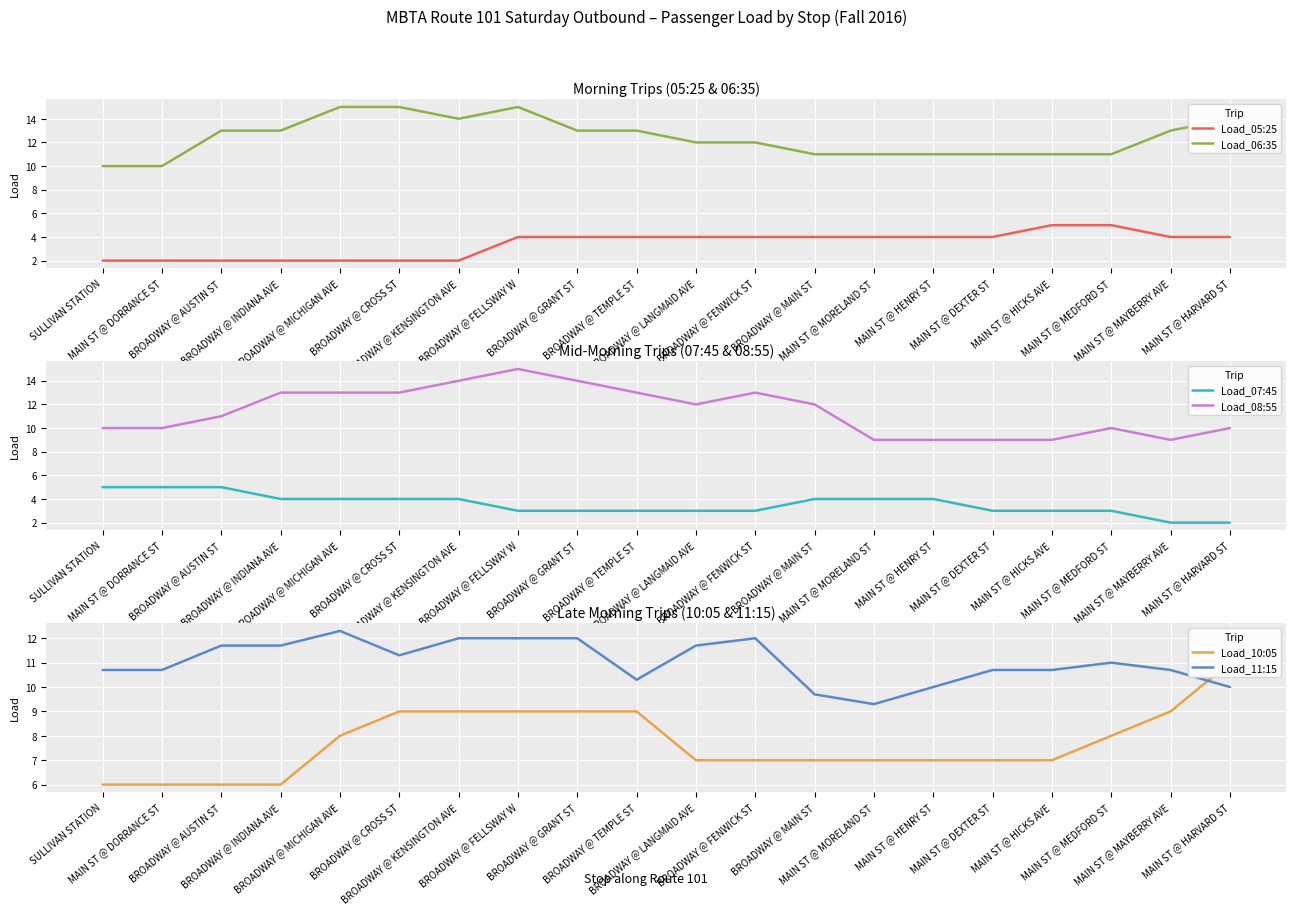

What is the approximate value of Load_05:25 at BROADWAY @ KENSINGTON AVE?

2